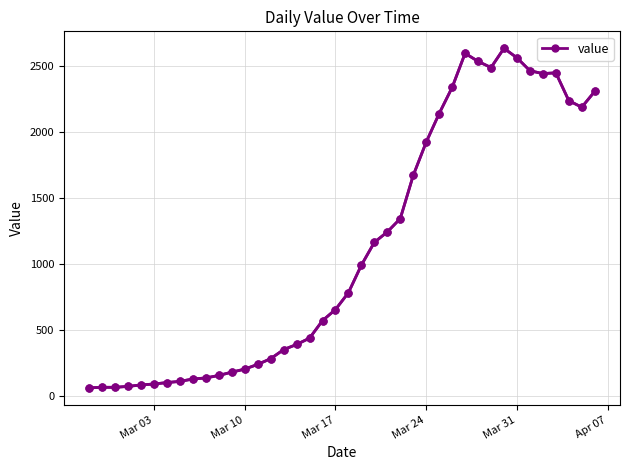

How many lines are shown in the chart?

1